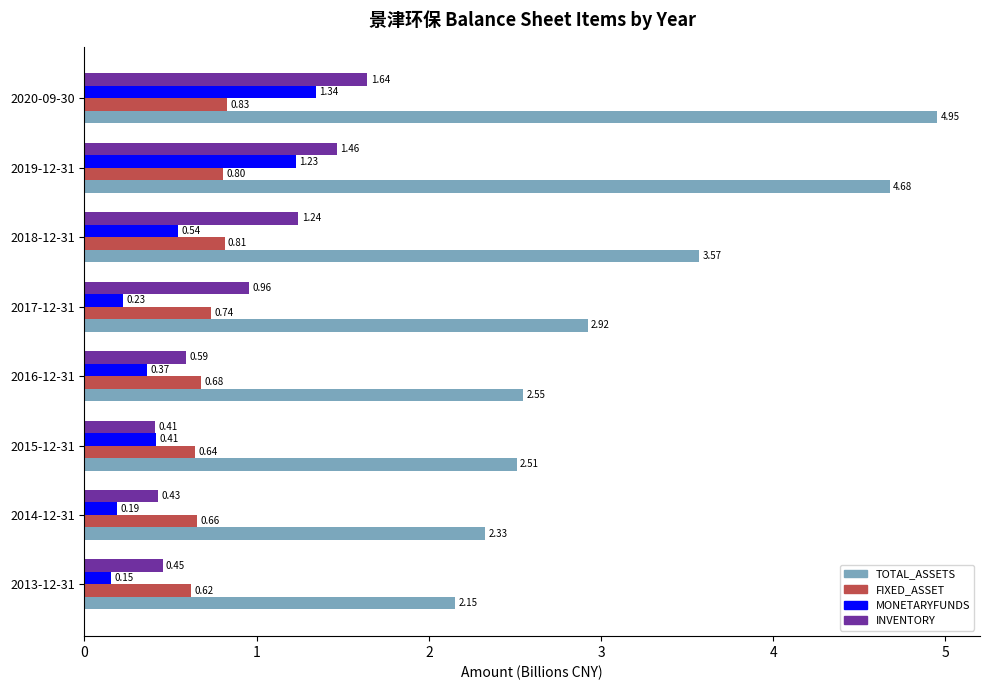

What is the sum of all FIXED_ASSET values?

5.8